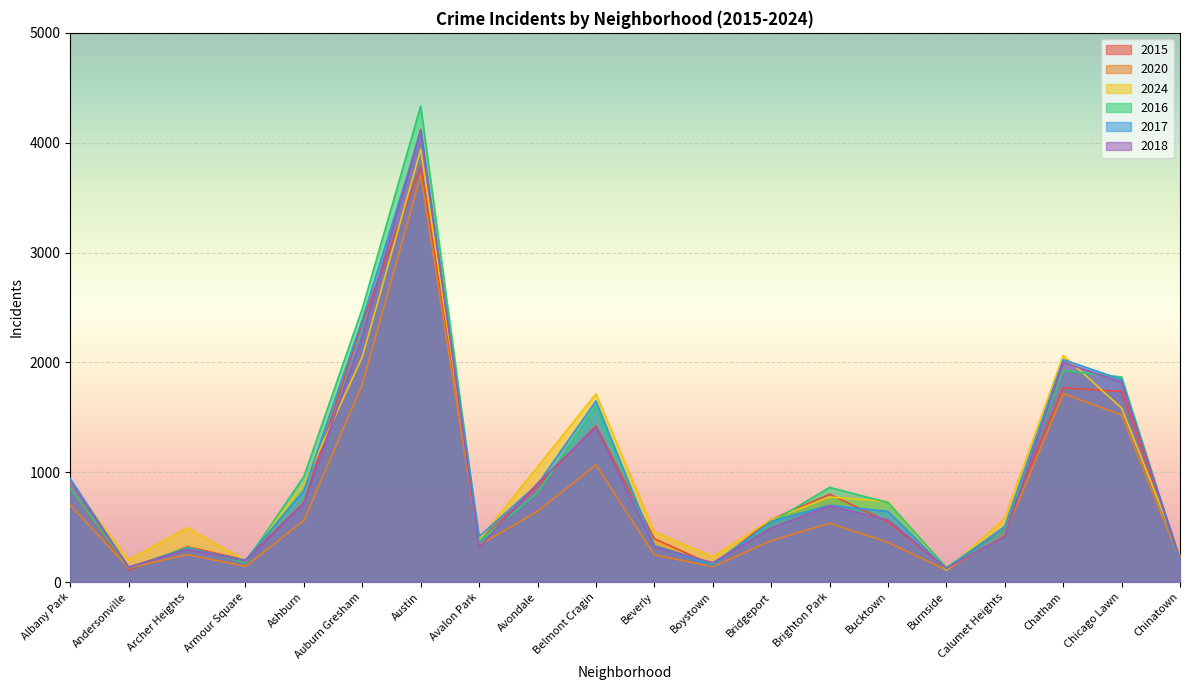

What is the maximum value shown in the chart?

4334